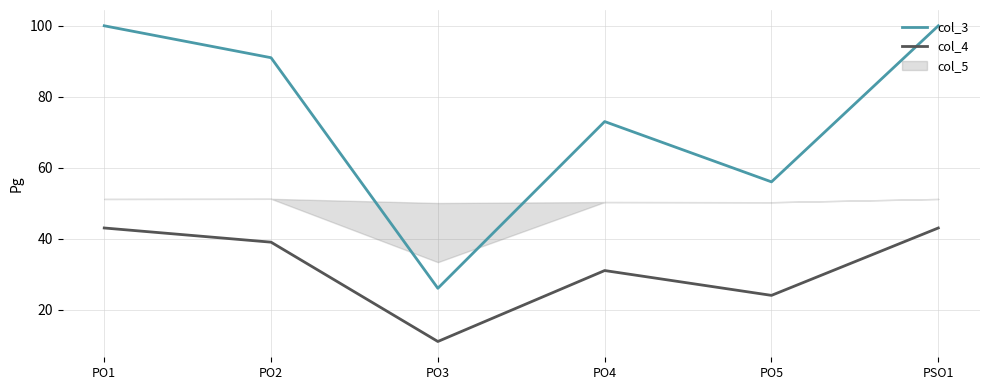

At which label does col_3 reach its minimum?

PO3